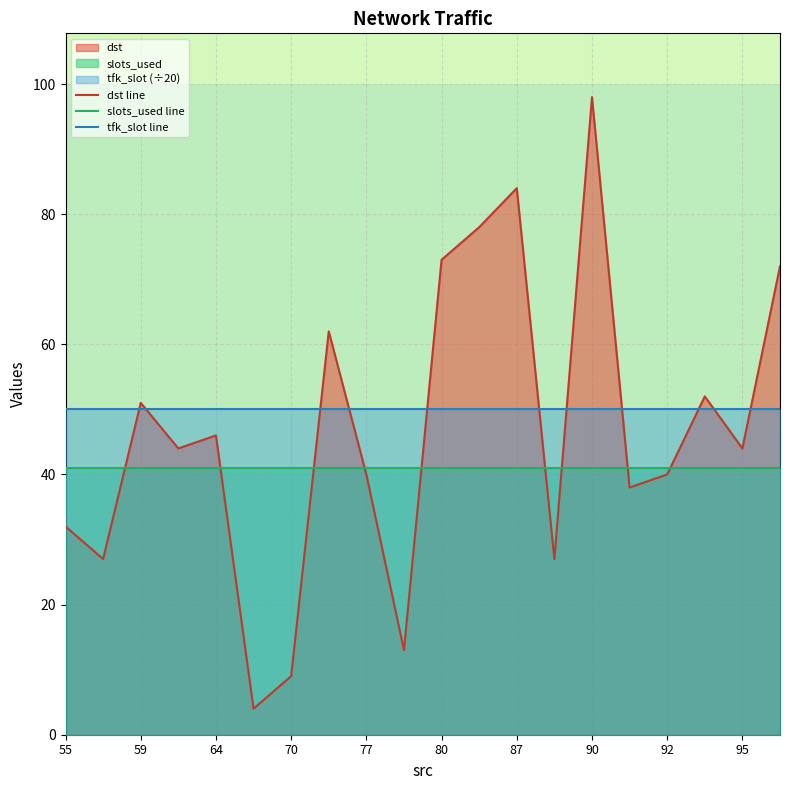

True or false: tfk_slot line has a value of 50 at 95.

True